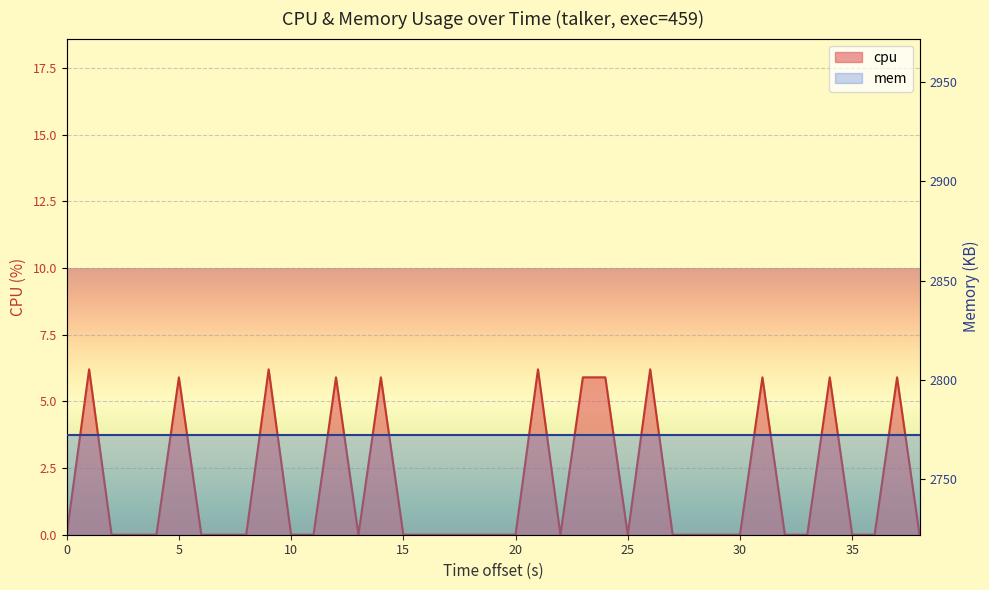

How many data points are above 0?

12